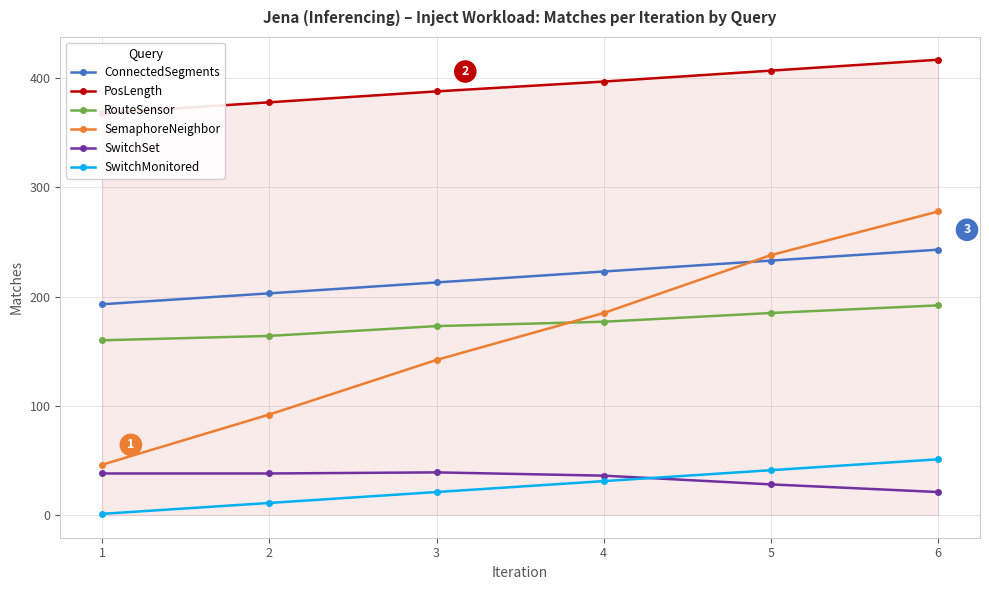

What is the difference between the second highest and minimum values in the RouteSensor series?

25